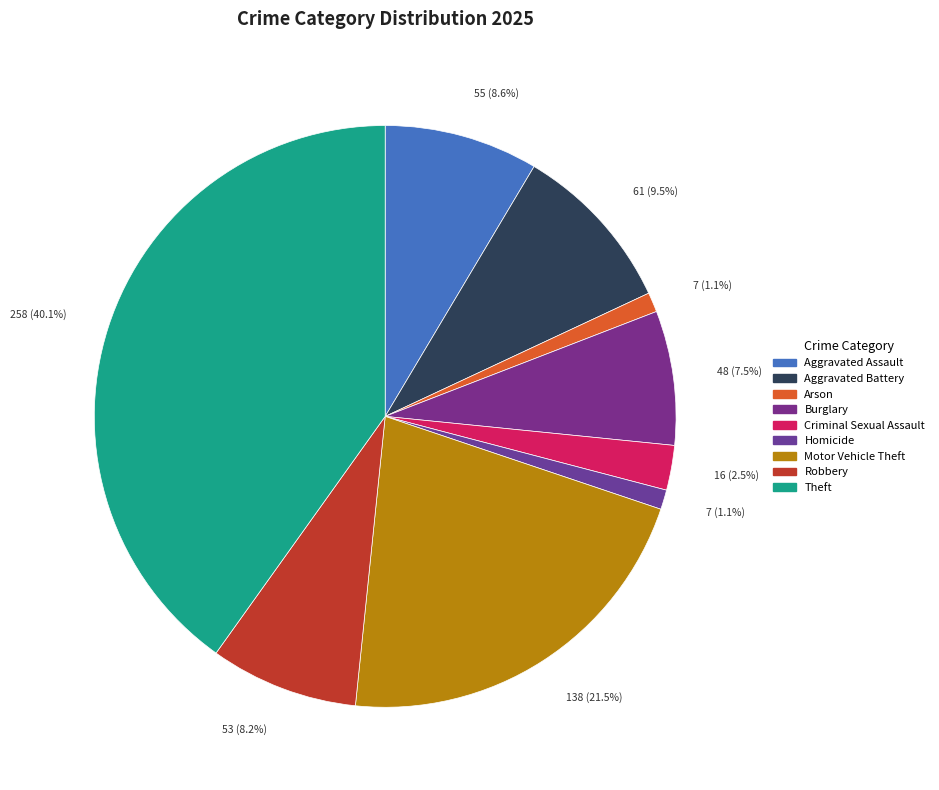

Count the number of slices in the pie.

9